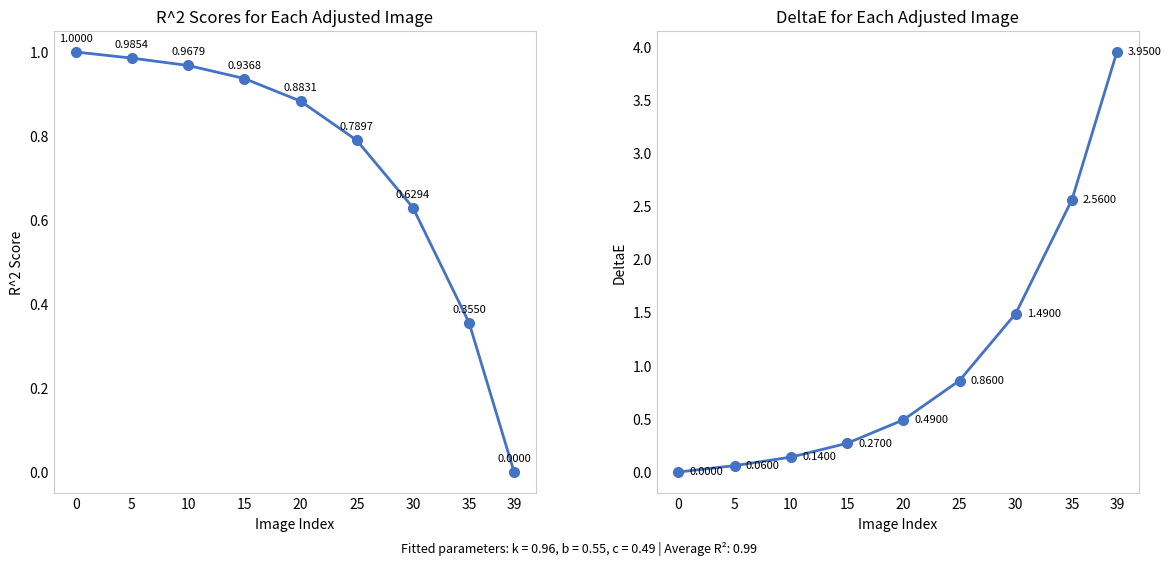

What is the difference between the maximum and minimum values in the col_5 series?

4.0